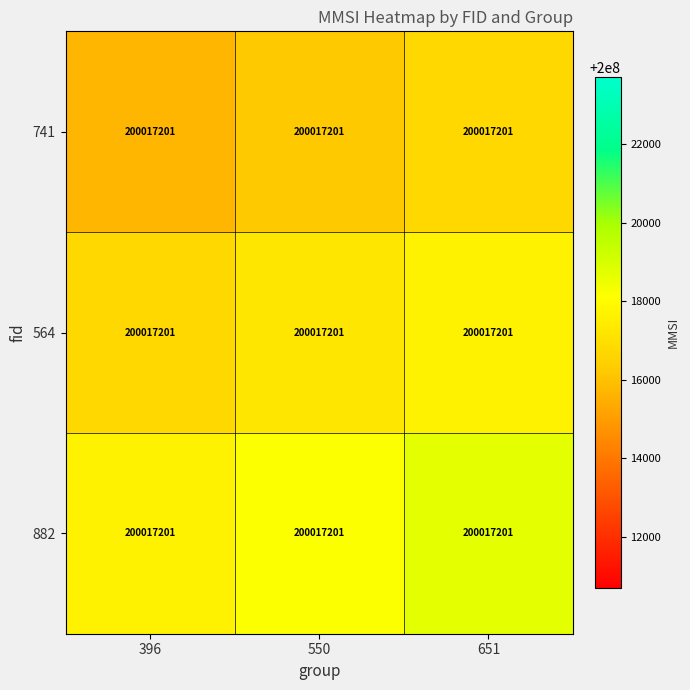

Reading right to left, what are all the values shown in this chart?

741: 651=200017201	550=200017201	396=200017201
564: 651=200017201	550=200017201	396=200017201
882: 651=200017201	550=200017201	396=200017201